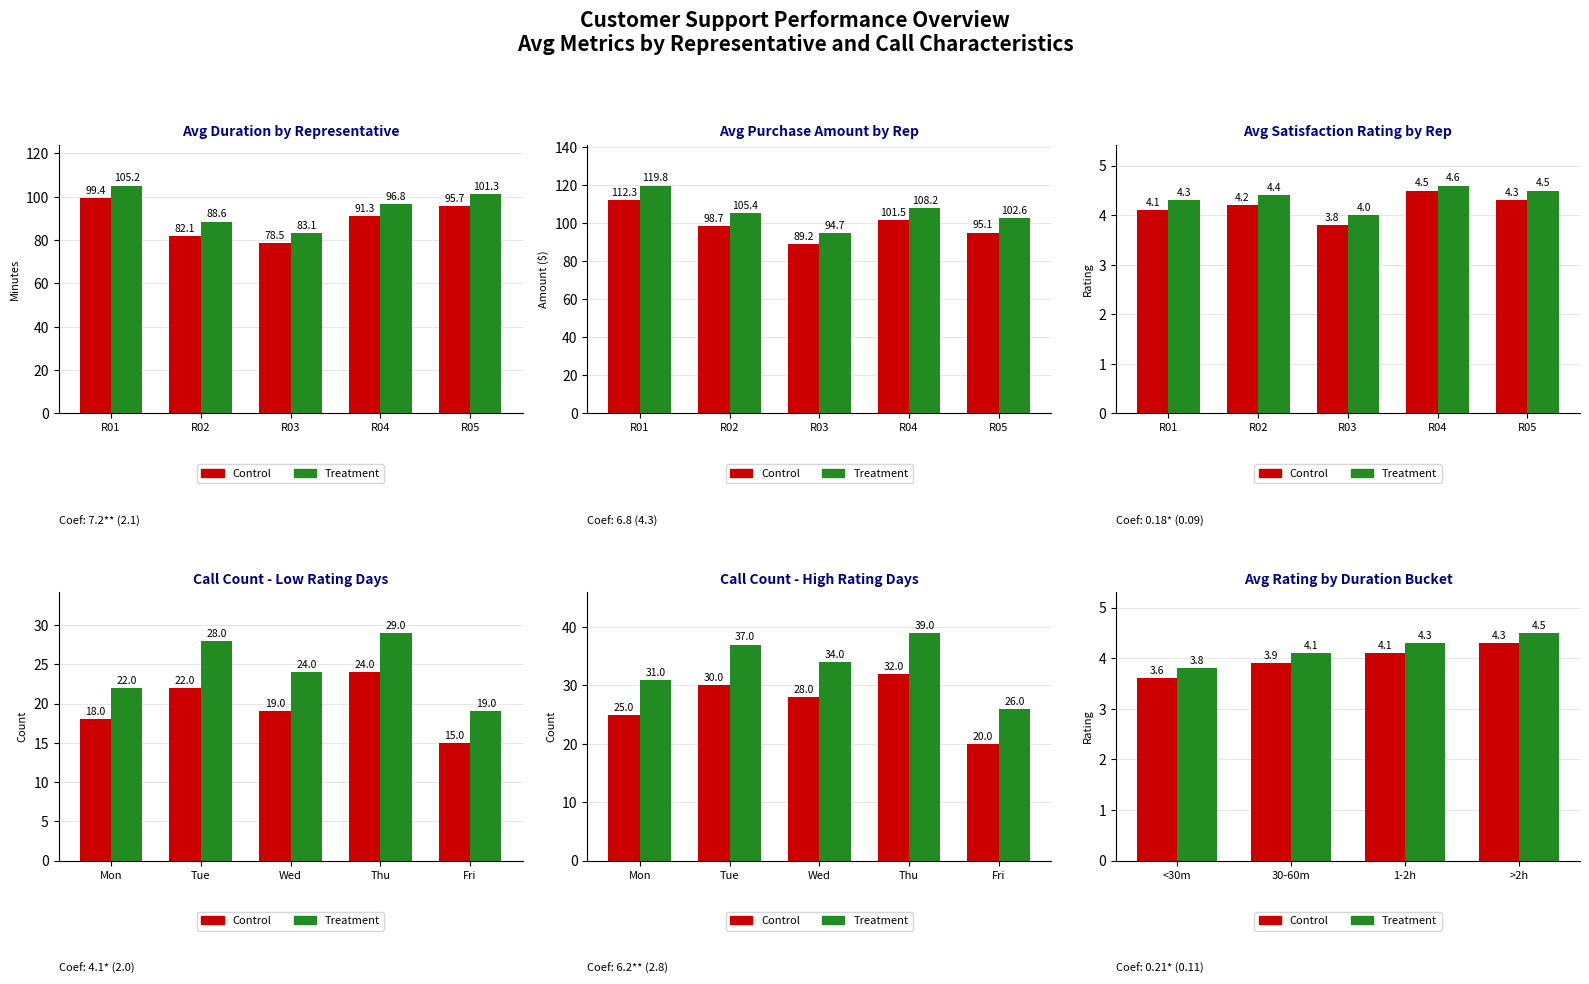

What is the value of the Treatment bar at the 3rd from the left?

4.3